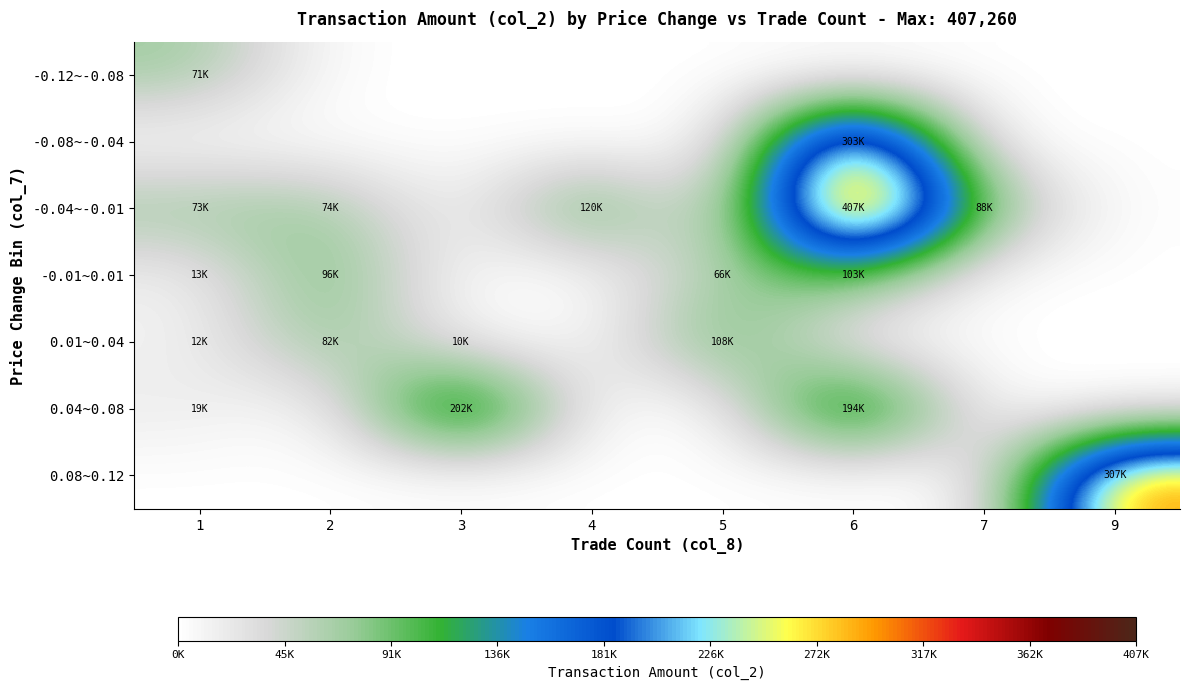

Rank the series by their maximum value, from lowest to highest.

-0.12~-0.08, -0.01~0.01, 0.01~0.04, 0.04~0.08, -0.08~-0.04, 0.08~0.12, -0.04~-0.01